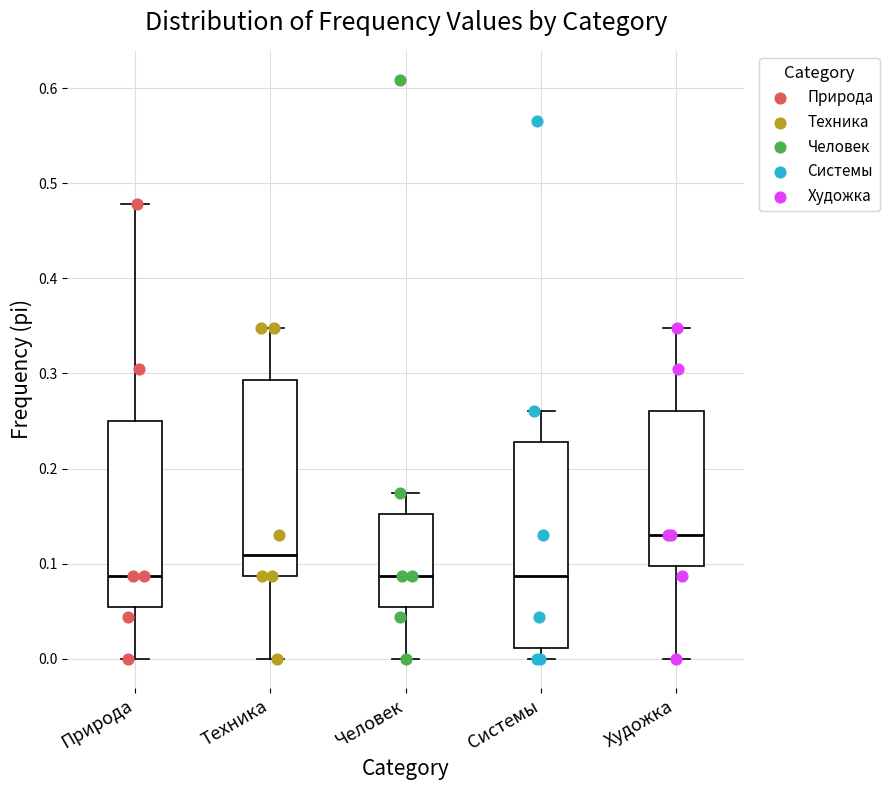

Reading left to right, transcribe this box plot: for each box, give where its median line is, the range the box spans, and where its two whiskers end, as read against the y-axis. The values are not printed on the chart, so give them approximately, as read against the axis.

Природа: median 0.09, box 0.05 to 0.25, whiskers 0.00 to 0.48
Техника: median 0.11, box 0.09 to 0.29, whiskers 0.00 to 0.35
Человек: median 0.09, box 0.05 to 0.15, whiskers 0.00 to 0.17
Системы: median 0.09, box 0.01 to 0.23, whiskers 0.00 to 0.26
Художка: median 0.13, box 0.10 to 0.26, whiskers 0.00 to 0.35